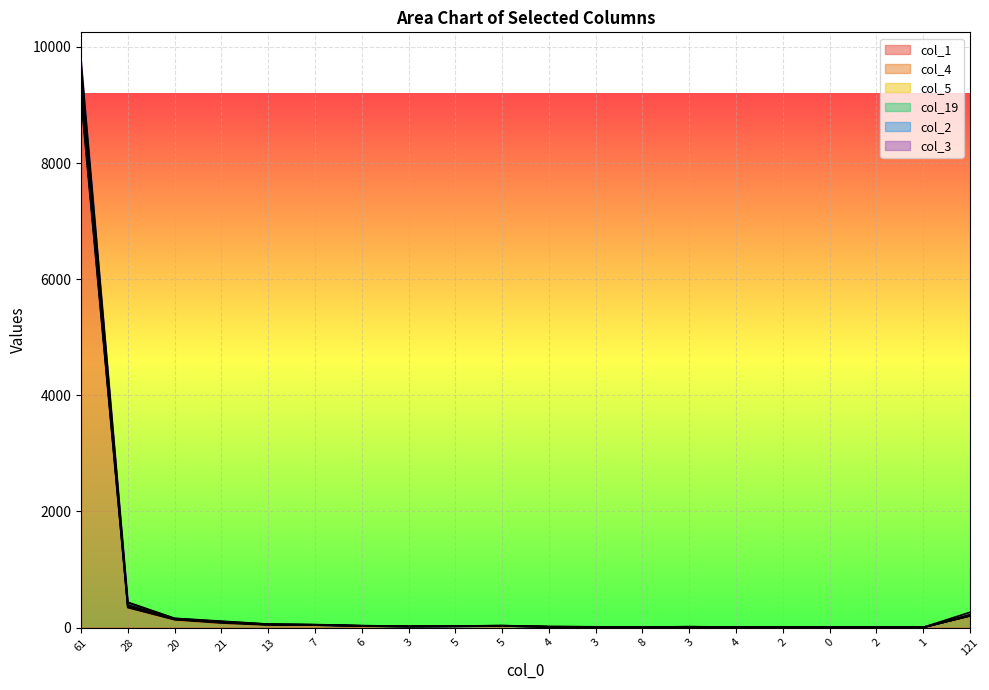

What is the label of the 3rd point from the right?

2